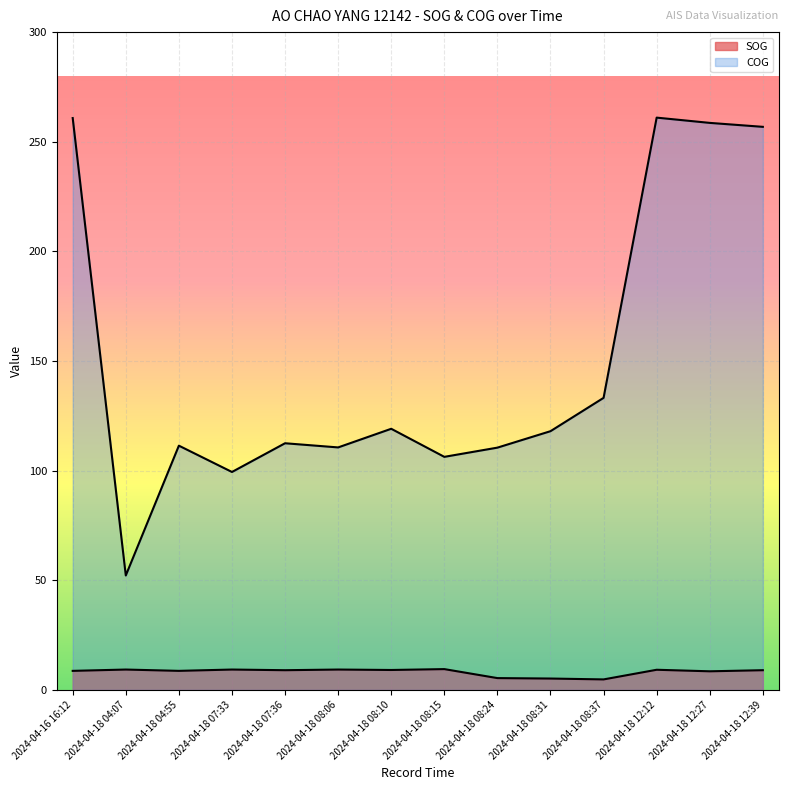

List the labels in order of COG value, largest first.

2024-04-18 12:12, 2024-04-16 16:12, 2024-04-18 12:27, 2024-04-18 12:39, 2024-04-18 08:37, 2024-04-18 08:10, 2024-04-18 08:31, 2024-04-18 07:36, 2024-04-18 04:55, 2024-04-18 08:06, 2024-04-18 08:24, 2024-04-18 08:15, 2024-04-18 07:33, 2024-04-18 04:07